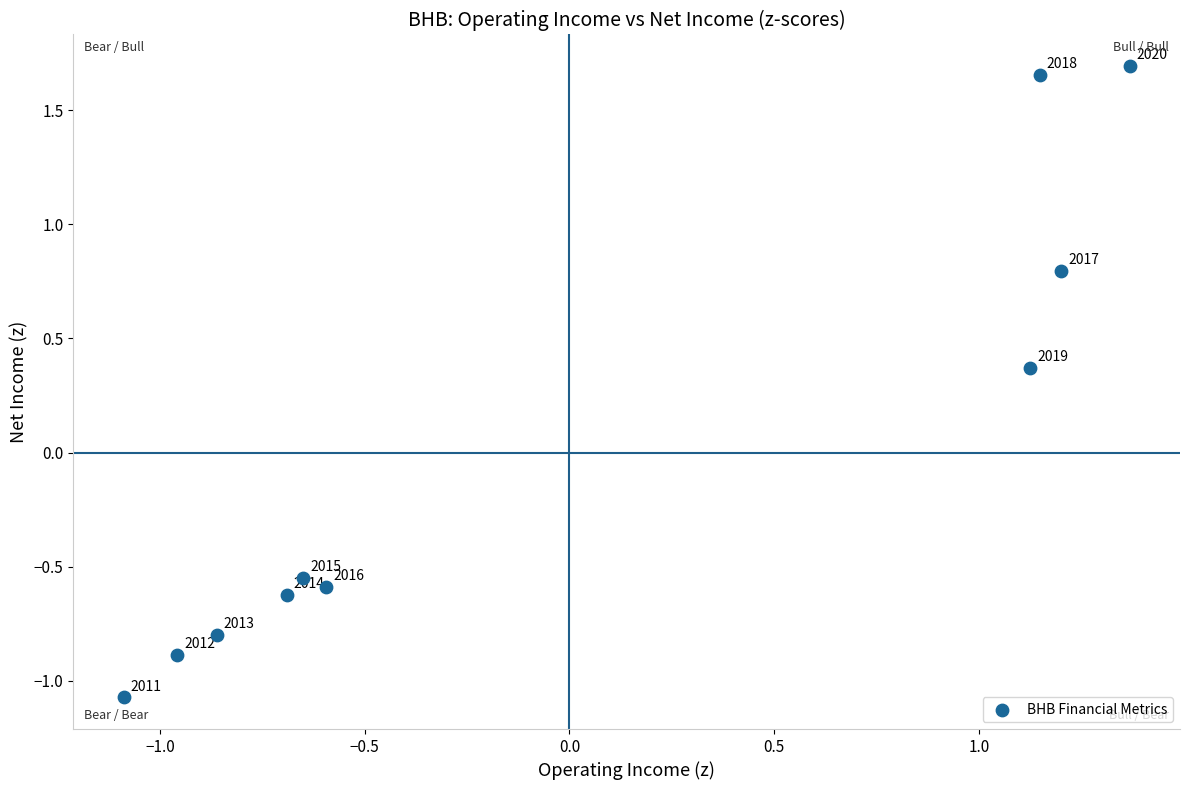

What Y value in the scatter plot is closest to 0?

0.4